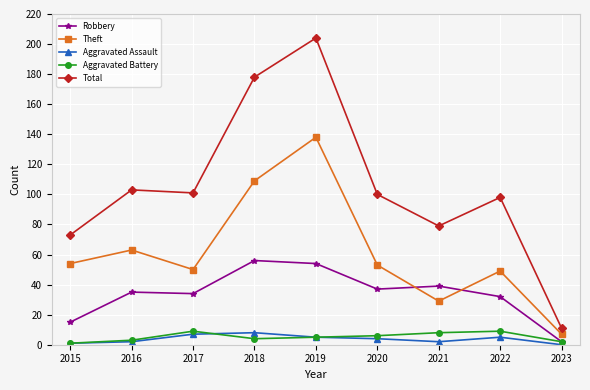

Which series changed the most between 2016 and 2023?

Total